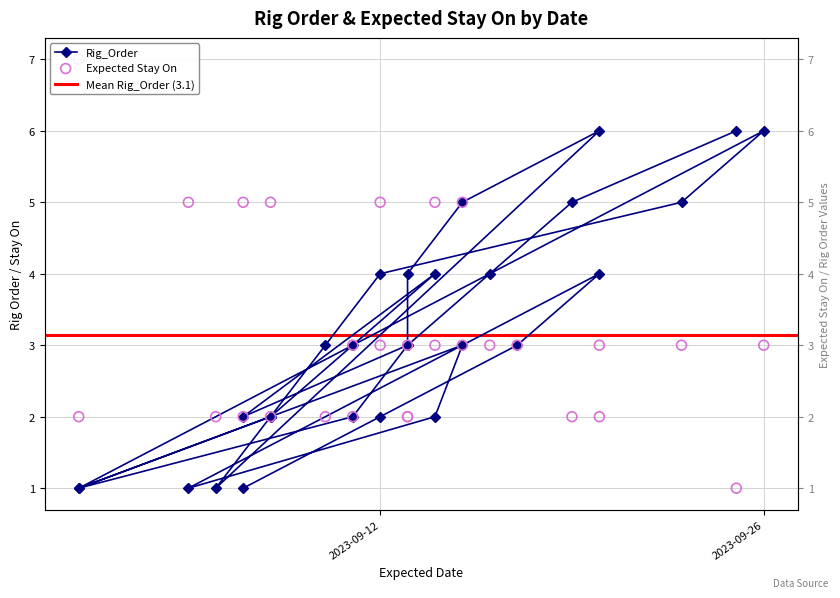

Which series contains the highest Y value?

Expected Stay On